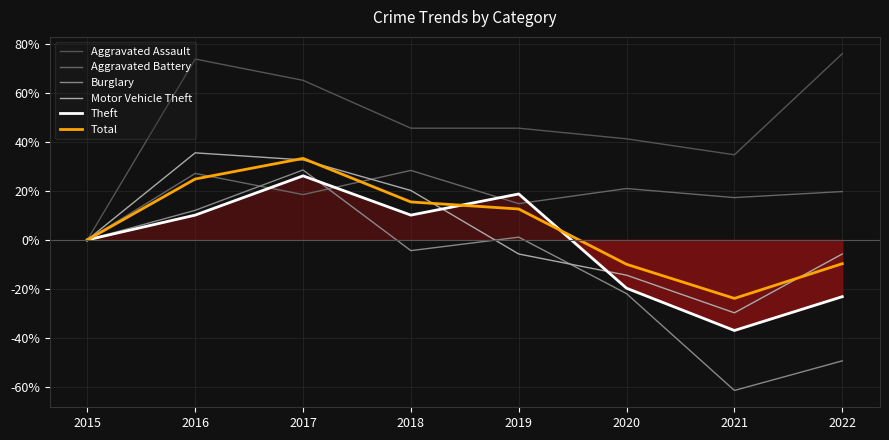

Reading left to right, extract all data points from this chart.

Aggravated Assault: 0.0	73.9	65.2	45.7	45.7	41.3	34.8	76.1
Aggravated Battery: 0.0	27.2	18.5	28.4	14.8	21.0	17.3	19.8
Burglary: 0.0	12.1	28.6	-4.4	1.1	-22.0	-61.5	-49.5
Motor Vehicle Theft: 0.0	35.6	32.7	20.2	-5.8	-14.4	-29.8	-5.8
Theft: 0.0	10.1	26.2	10.1	18.8	-19.8	-37.0	-23.2
Total: 0.0	24.9	33.3	15.5	12.6	-10.0	-23.9	-9.7